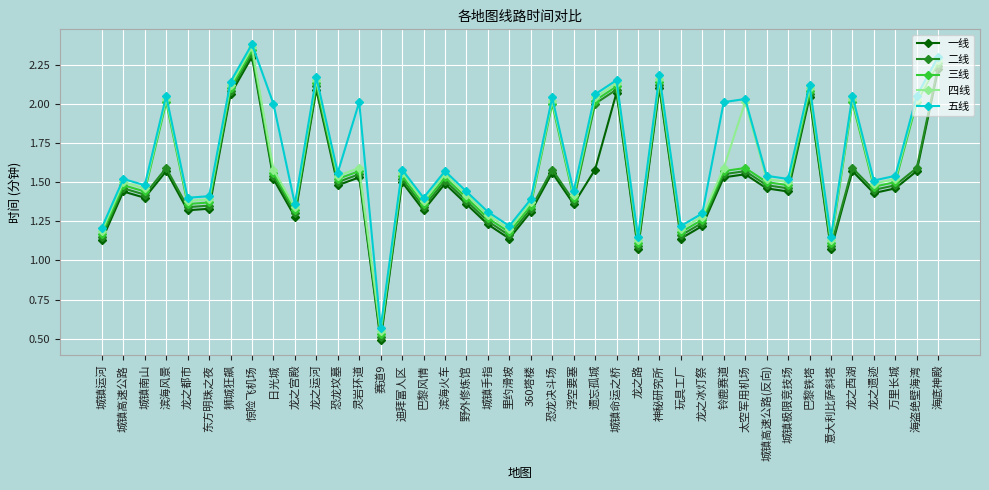

True or false: 二线 and 五线 cross at least once.

False